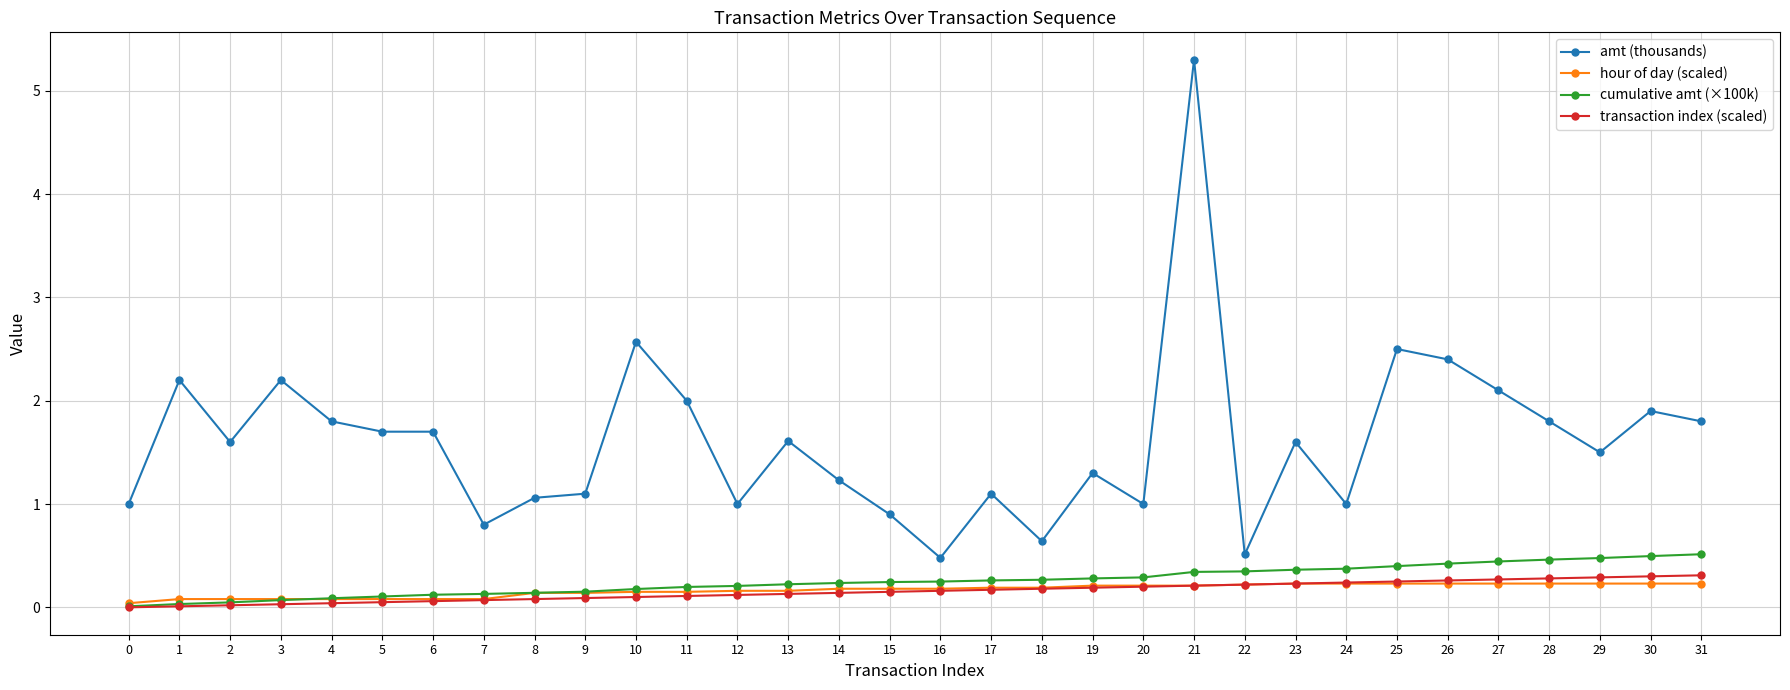

What is the total value across all series at 2?

1.7